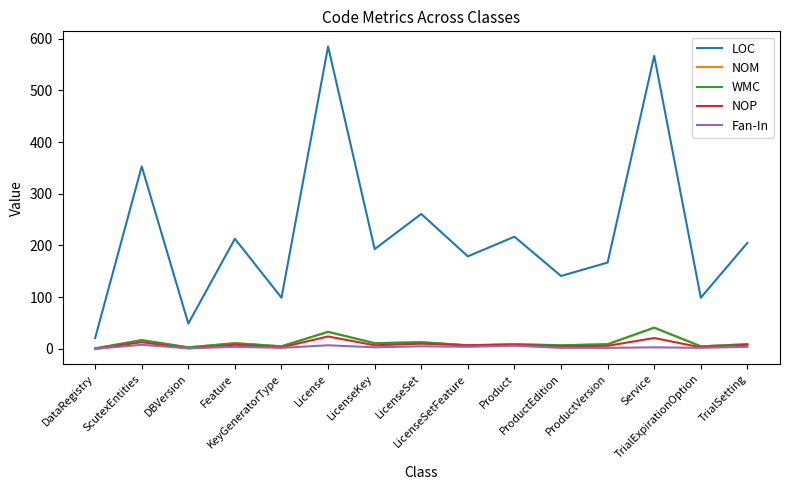

What is the sum of all LOC values?

3349